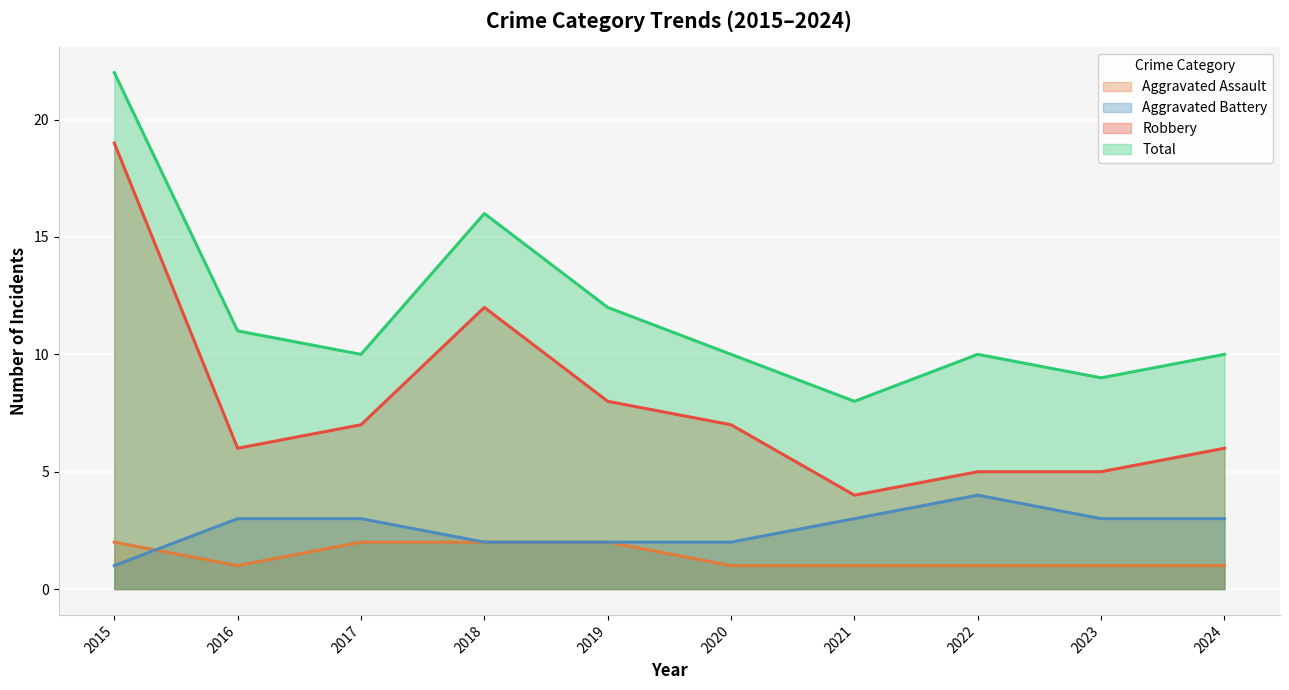

What is the sum of all Aggravated Assault values?

14